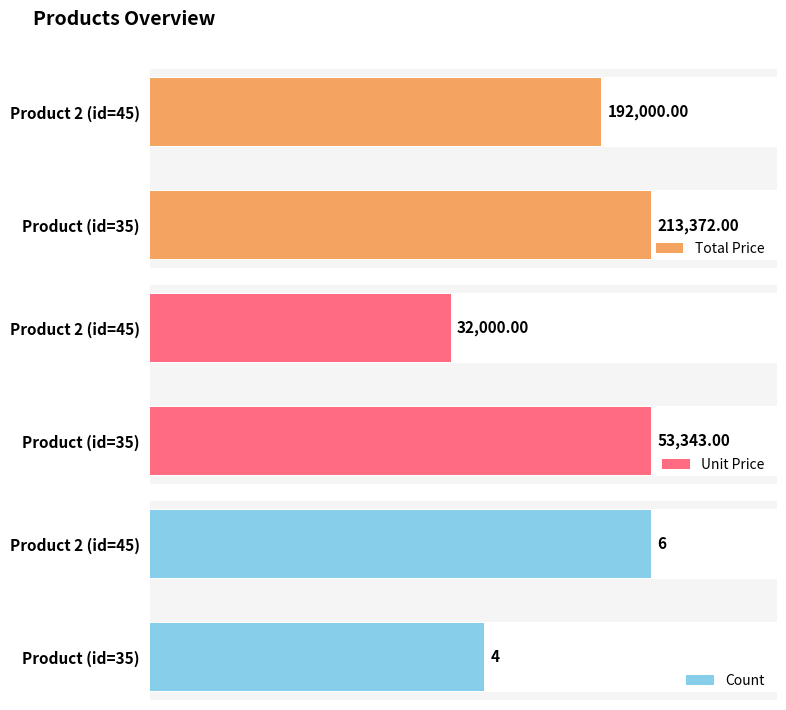

Rank the categories by Total Price value from highest to lowest.

Product (id=35), Product 2 (id=45)